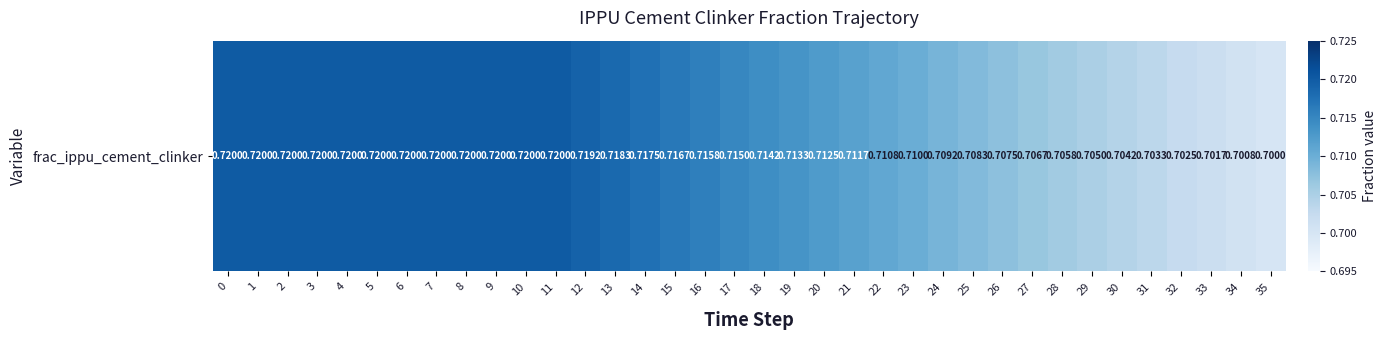

What is the smallest value displayed?

0.7